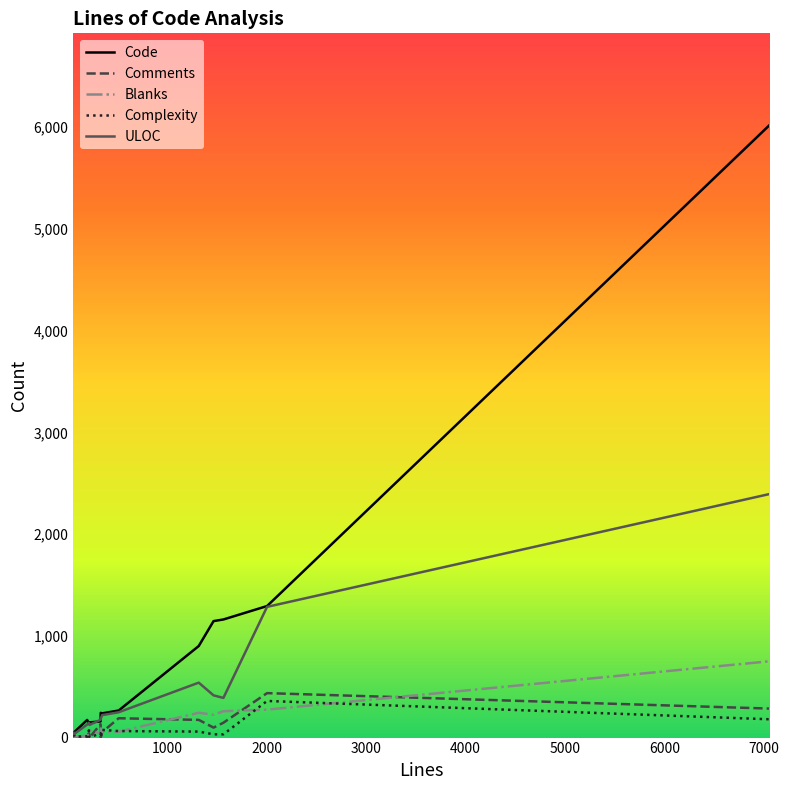

Which series has the largest total across all categories?

Code